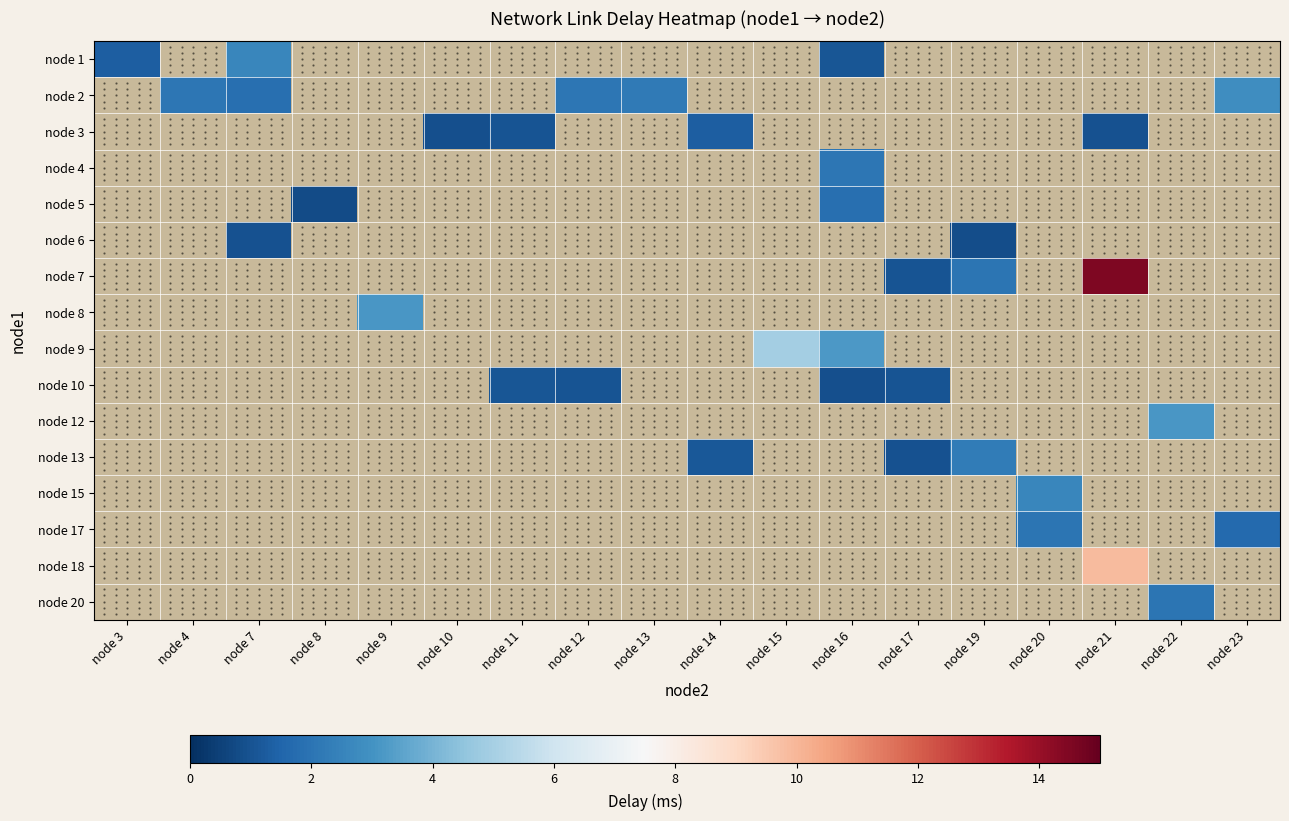

How many distinct data groups are displayed?

16